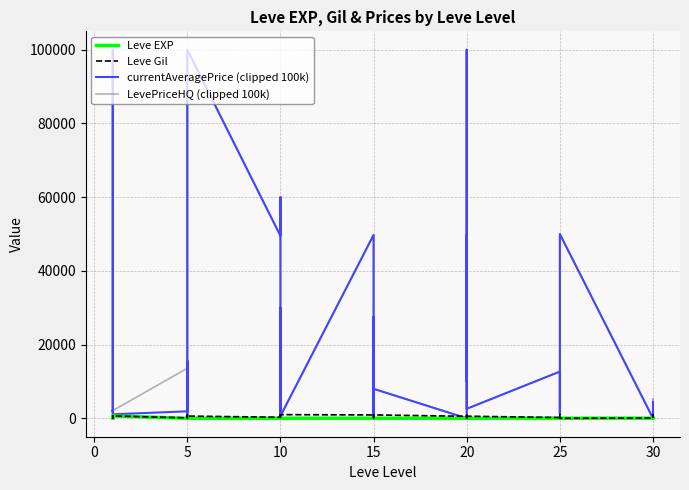

What is the minimum value for Leve EXP?

1